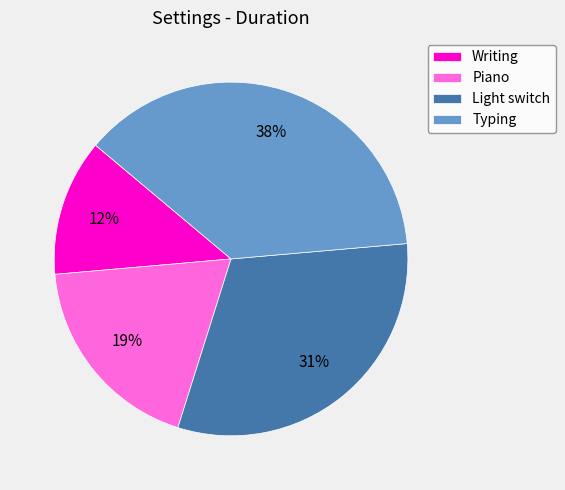

The Writing slice represents 12% of the pie. True or false?

True